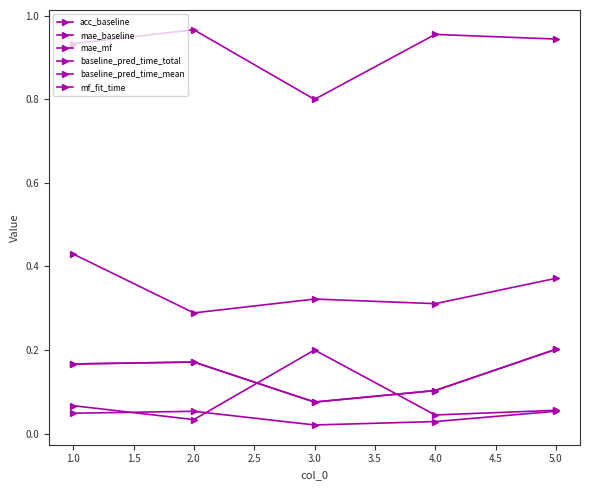

Does the chart have visible grid lines?

No